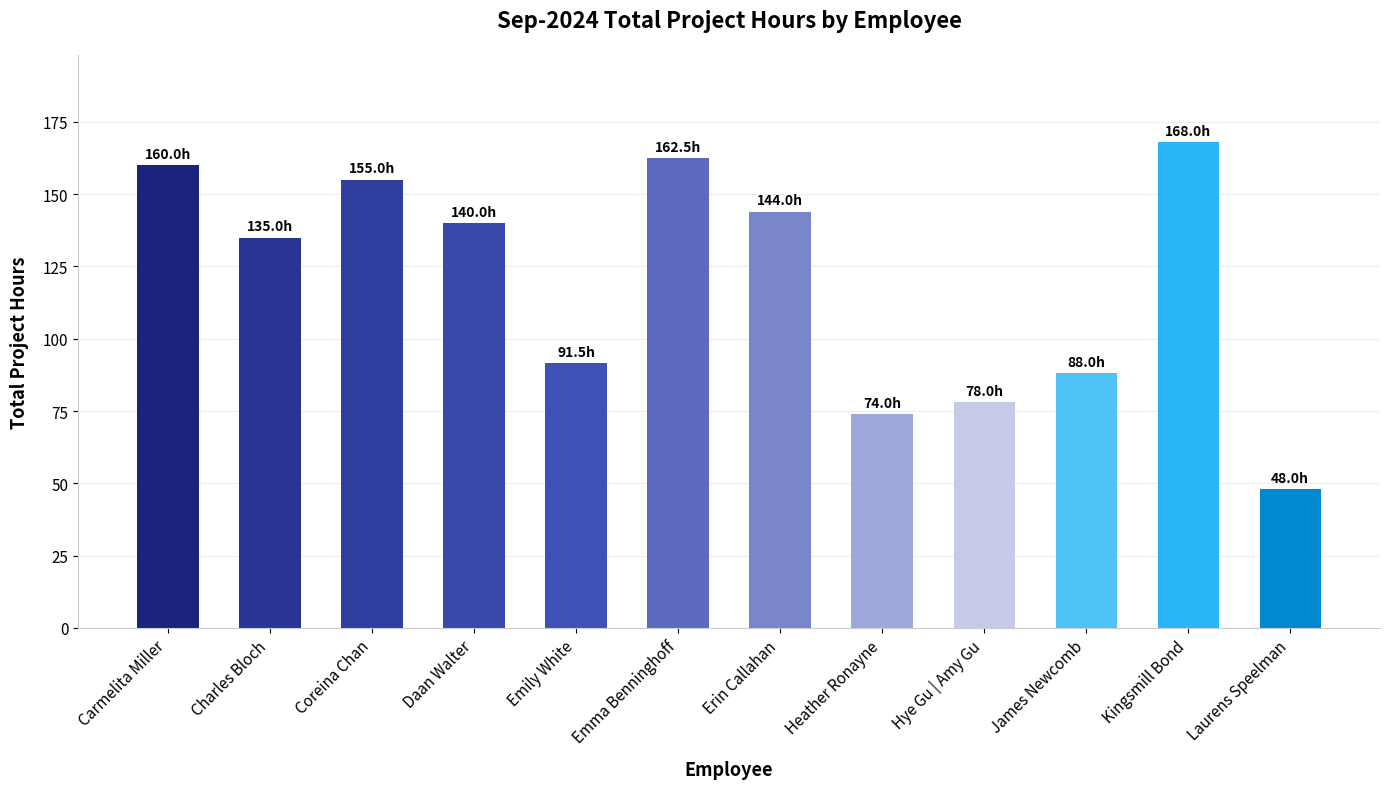

Between Erin Callahan and James Newcomb, which is larger?

Erin Callahan